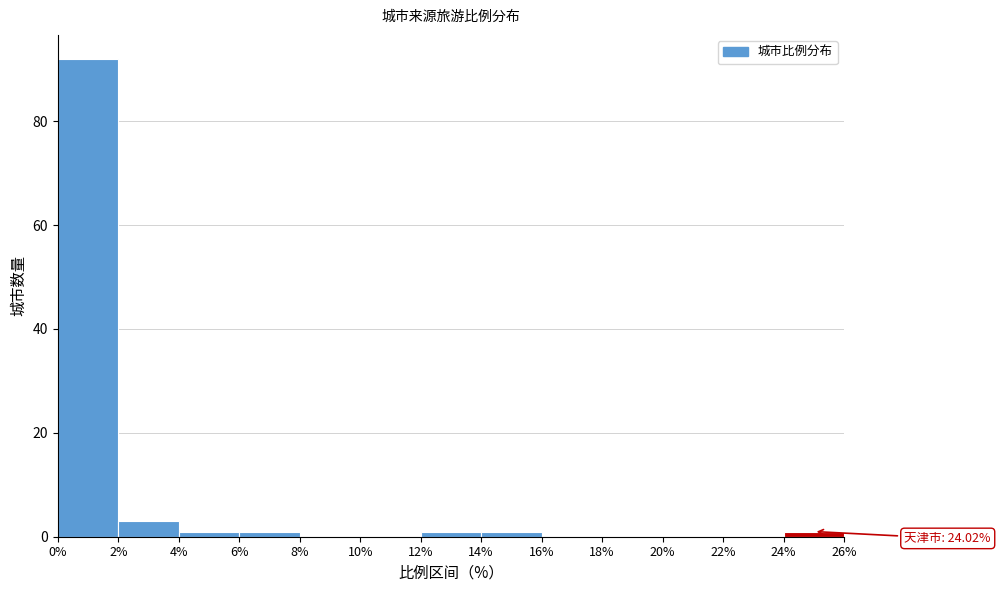

Which range on the x-axis has the tallest bar?

0% to 2%